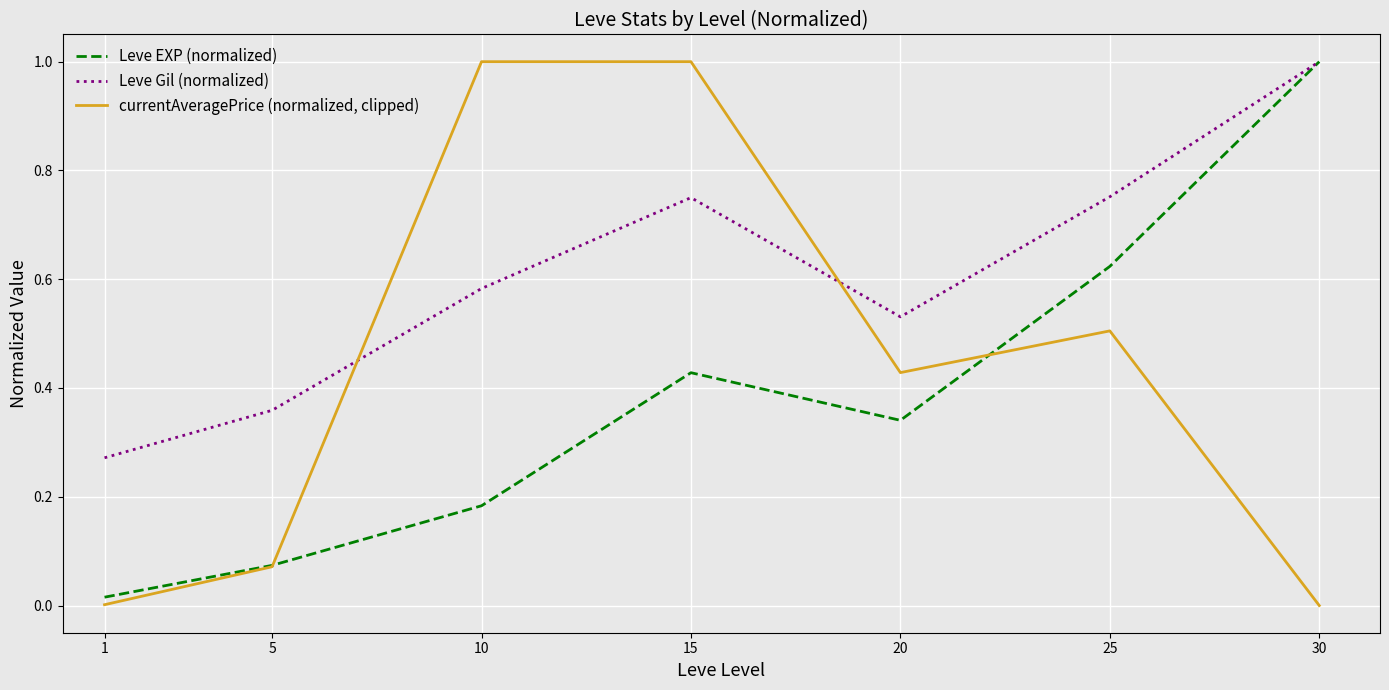

Is it true that Leve EXP (normalized) equals 0.0 at 5?

False